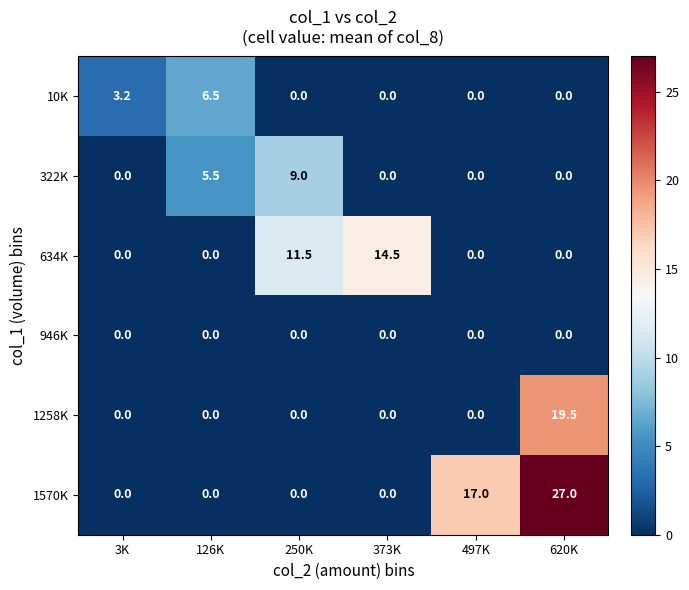

What is the difference between the second highest and minimum values in the 10K series?

3.2